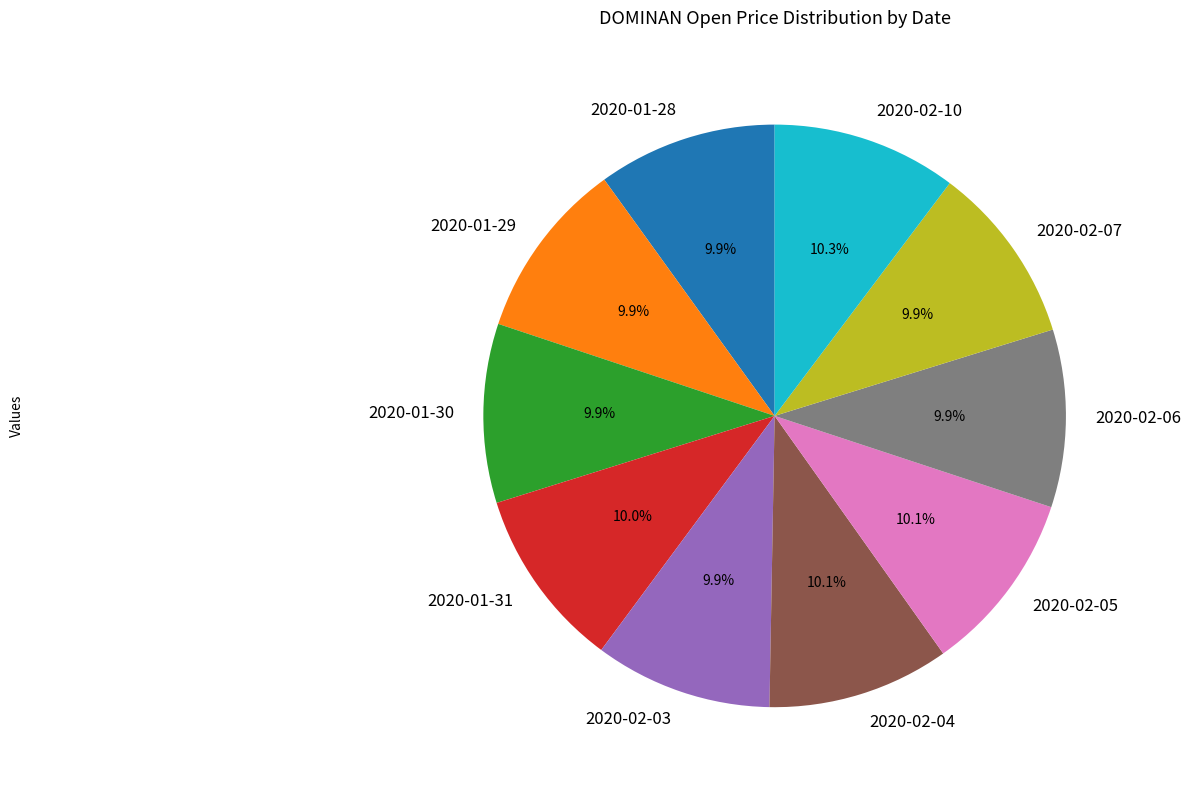

Do 2020-01-31 and 2020-02-05 together represent more than half of the pie?

No